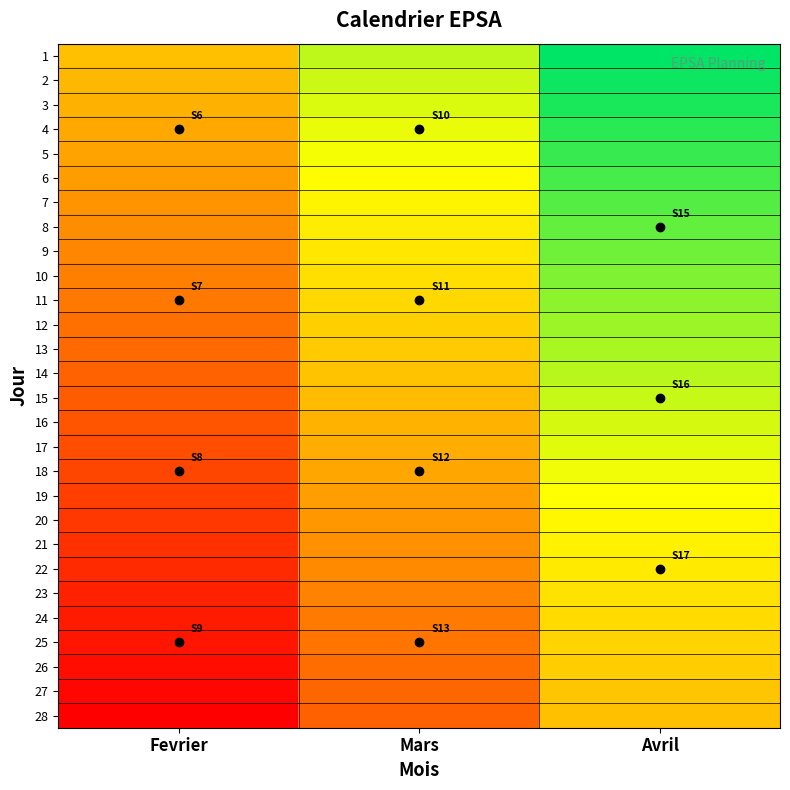

What is the difference between the highest and lowest values at Mars?

1.0